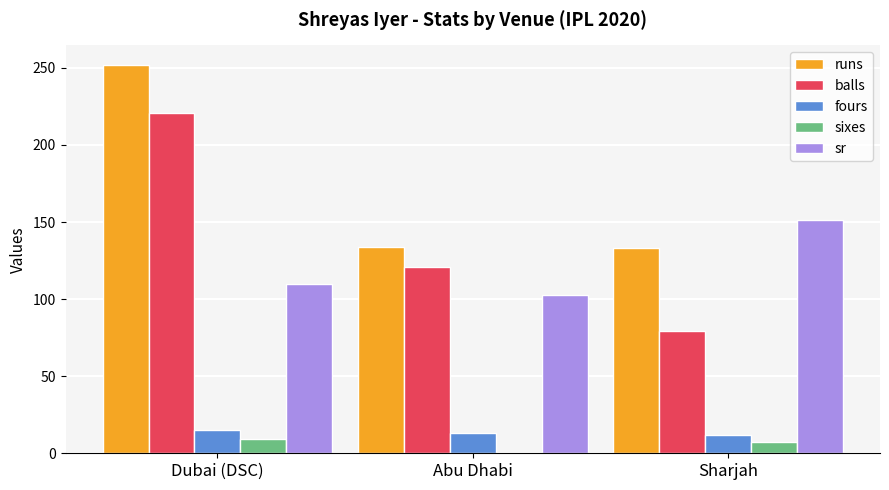

The value of balls at Abu Dhabi is 46.4. True or false?

False